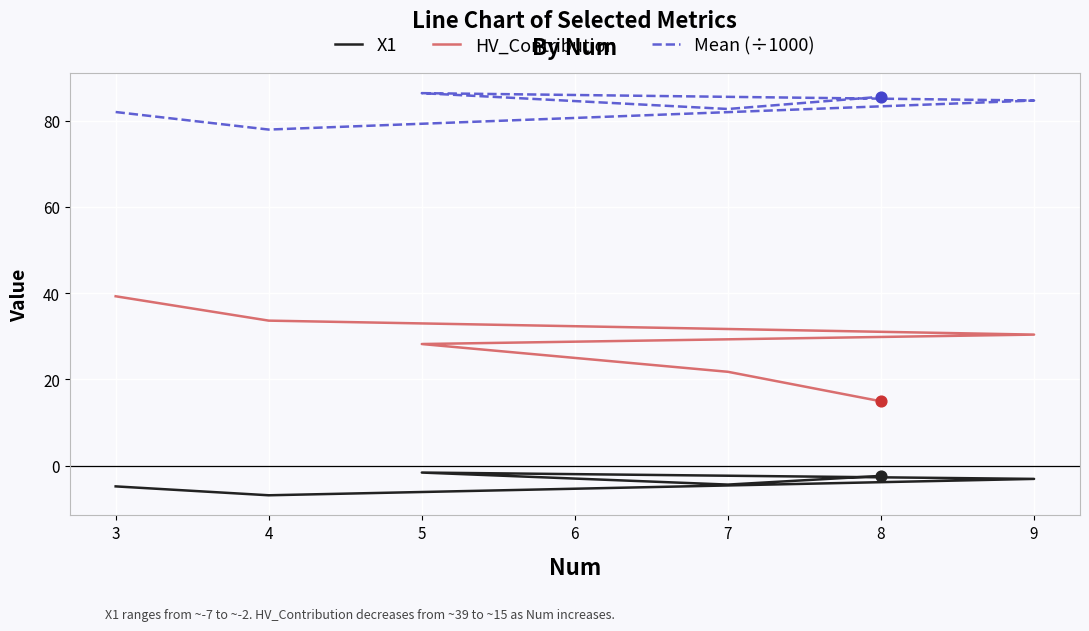

Which series has the largest Y range (max minus min)?

HV_Contribution